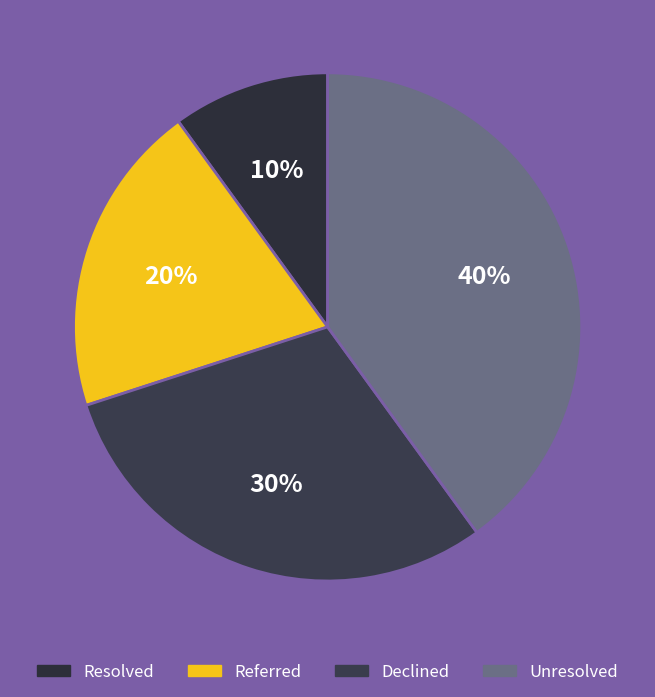

To the nearest percent, what is the difference between the largest and smallest slice percentages?

30%